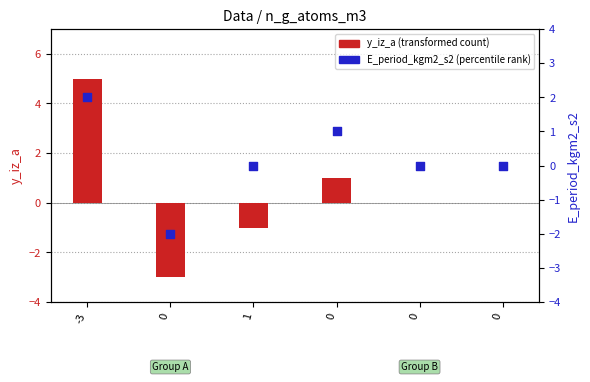

Which series contains the highest Y value?

y_iz_a (transformed count)